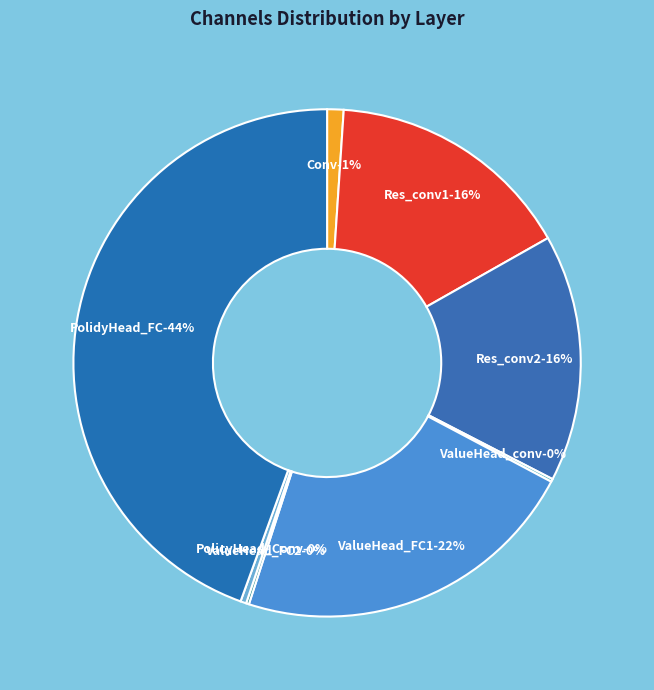

To the nearest percent, what is the difference between the PolidyHead_FC and ValueHead_FC1 slice percentages?

22%